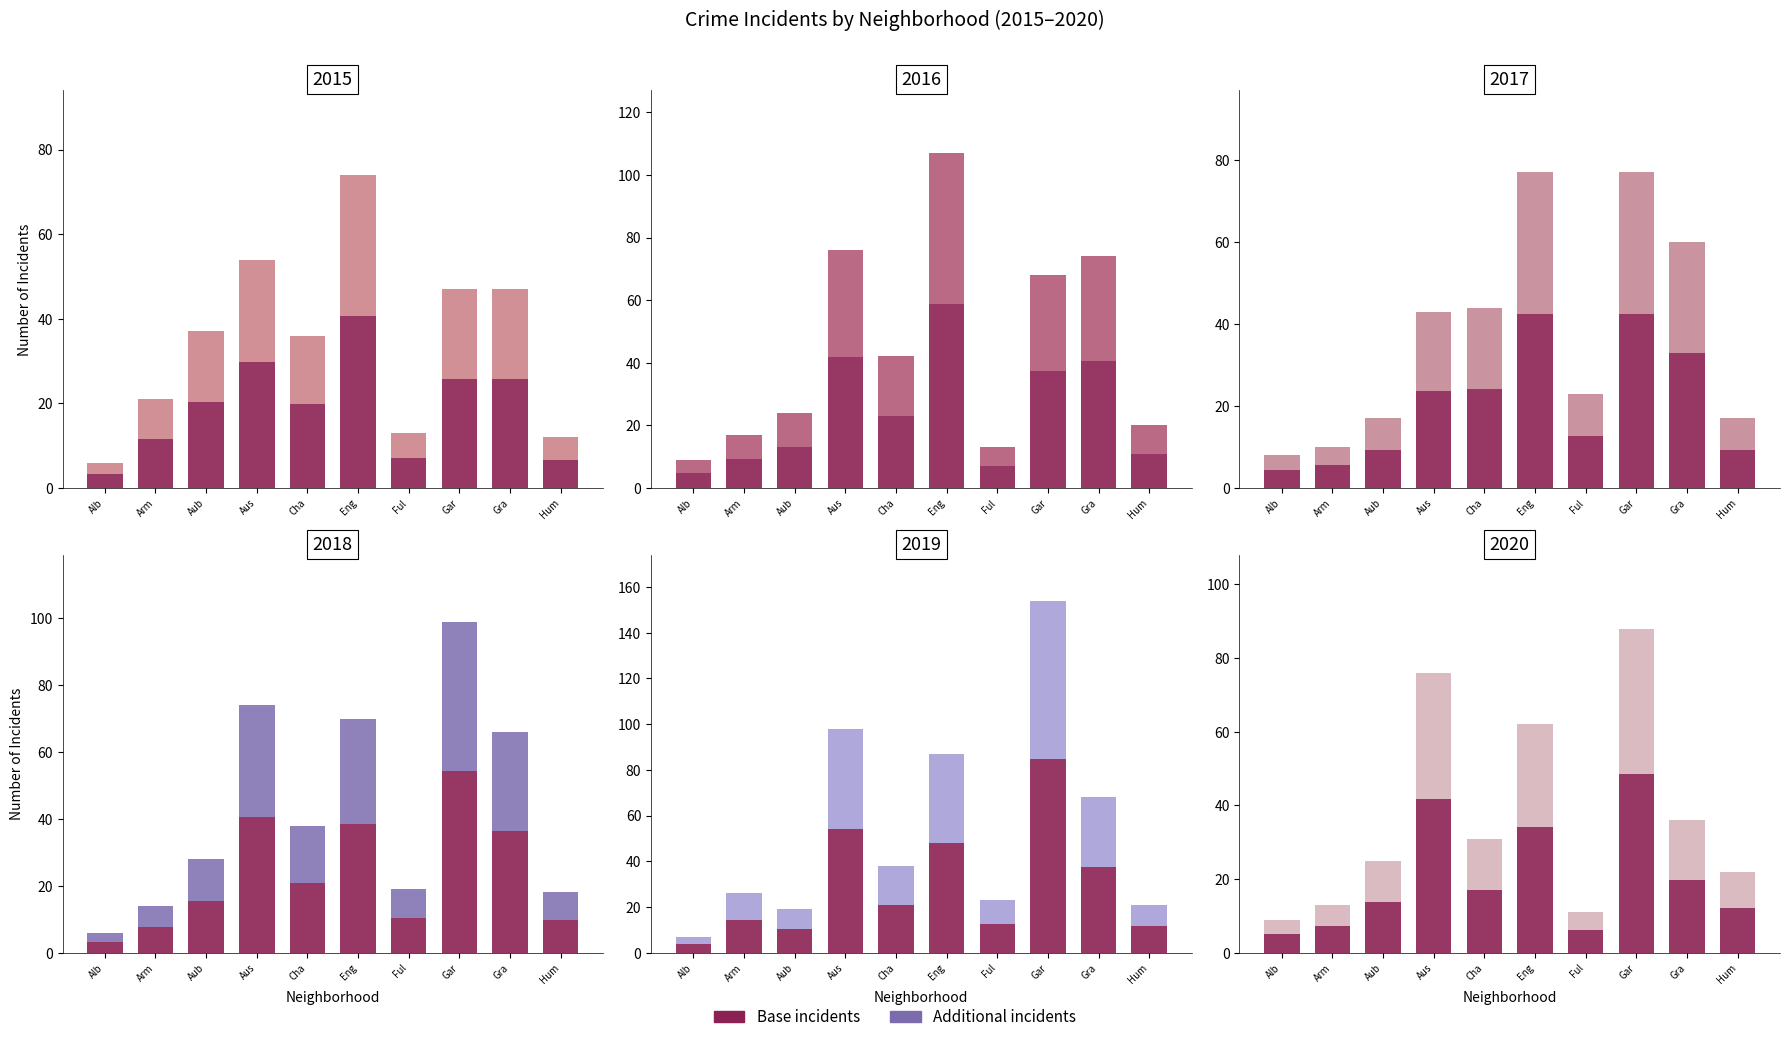

Where is 2015 nearest to the value 22?

Aub